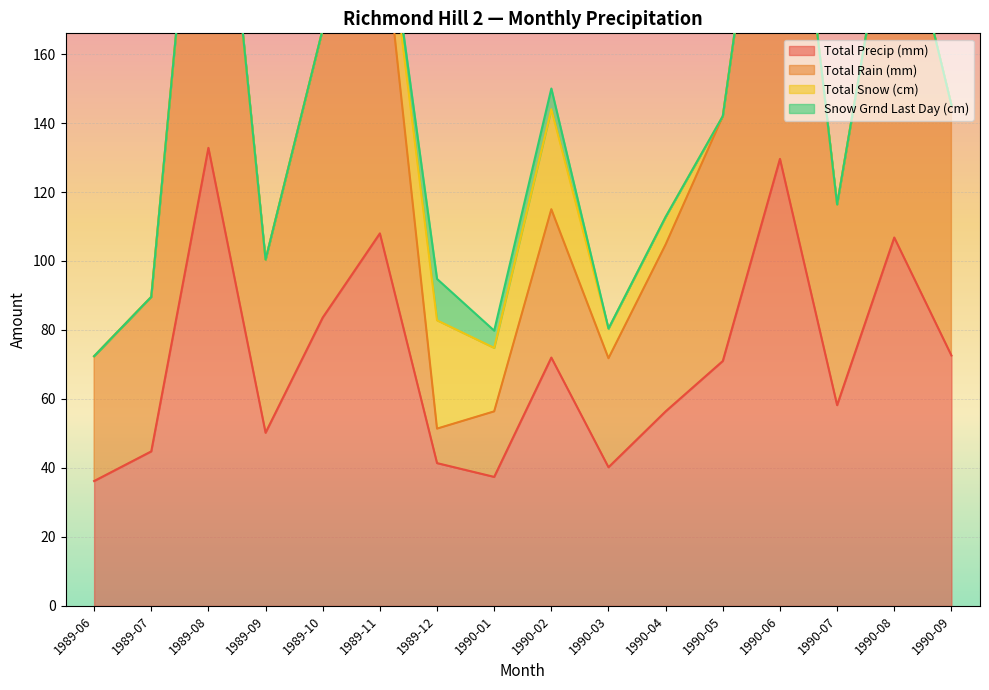

Between 1989-09 and 1990-09, which series saw the biggest shift?

Total Rain (mm)